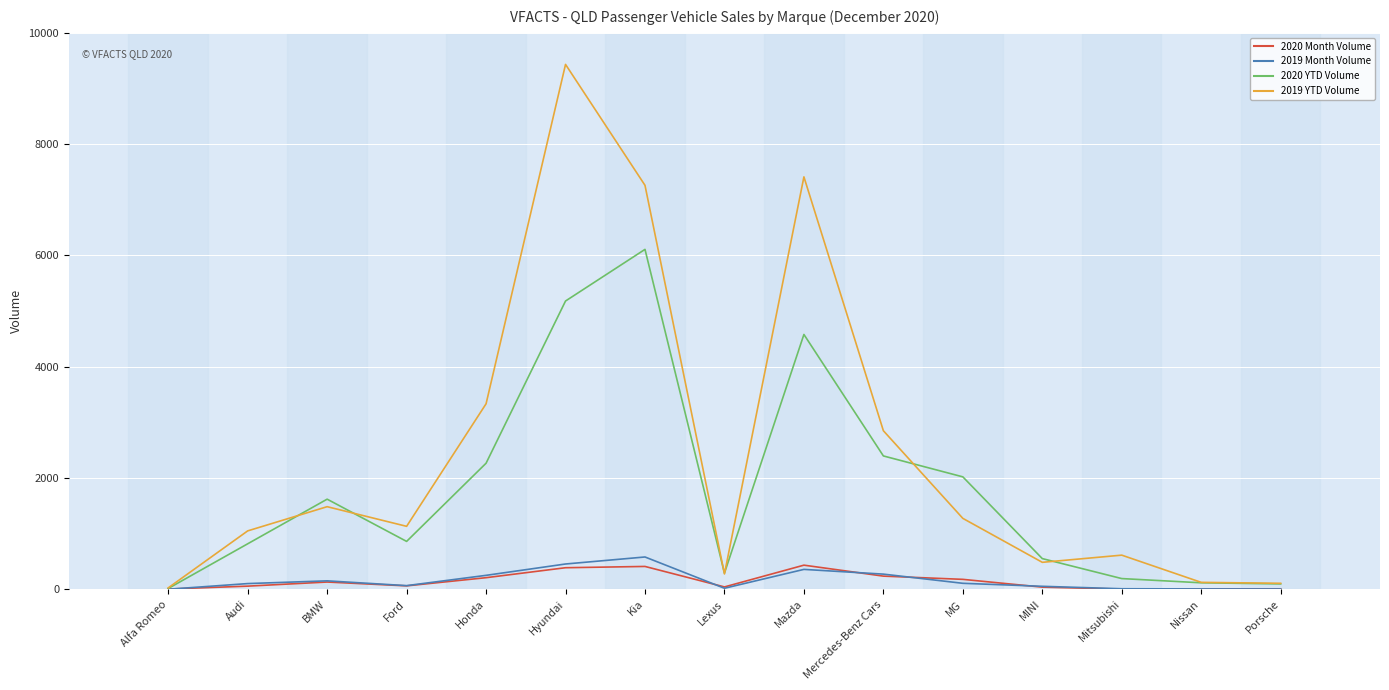

Which category has the highest value across all series?

Hyundai